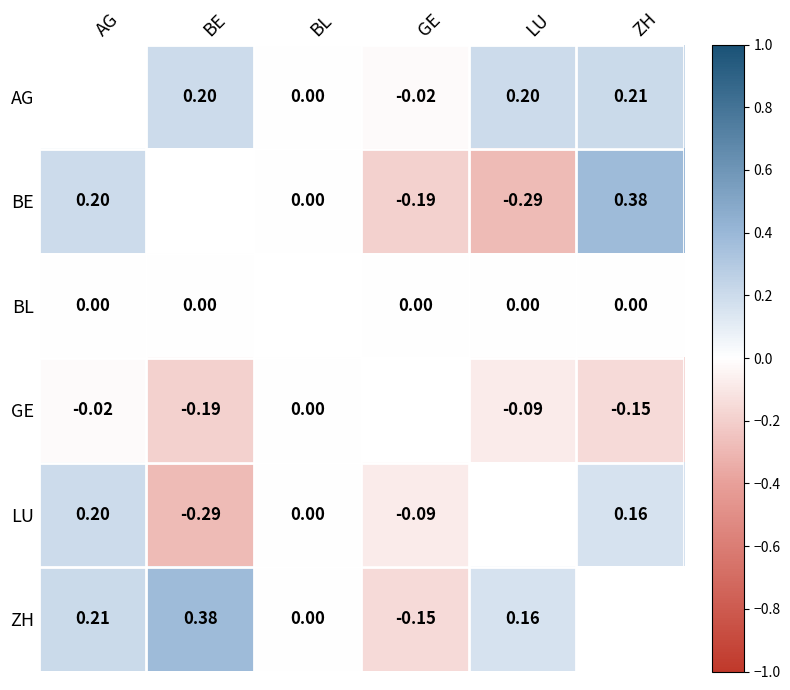

Is the value of BL at BE greater than the value of LU at AG?

No